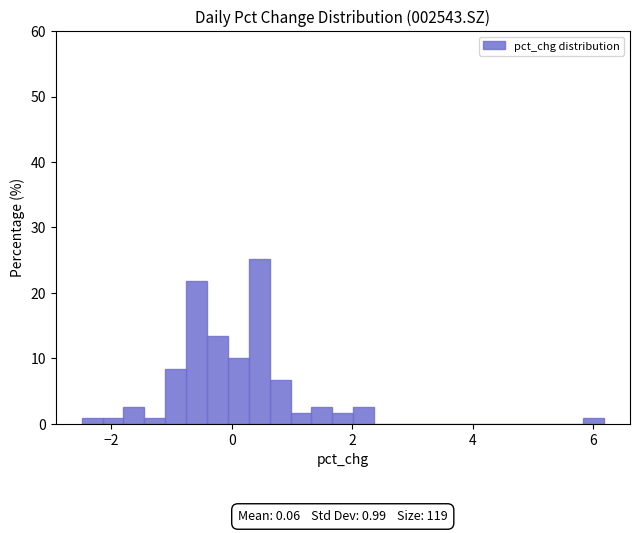

Read against the x-axis, roughly where is the centre of the tallest bar?

0.4